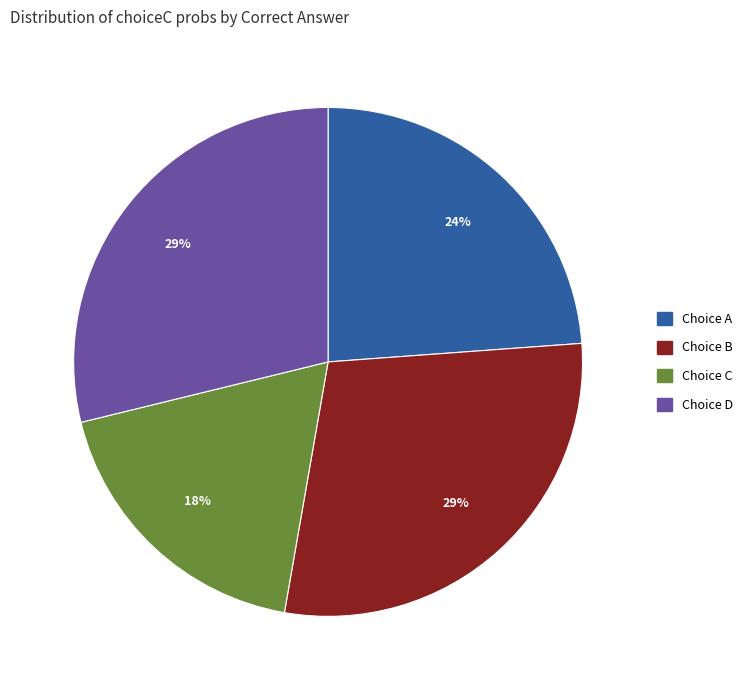

Does any single category account for the majority?

No